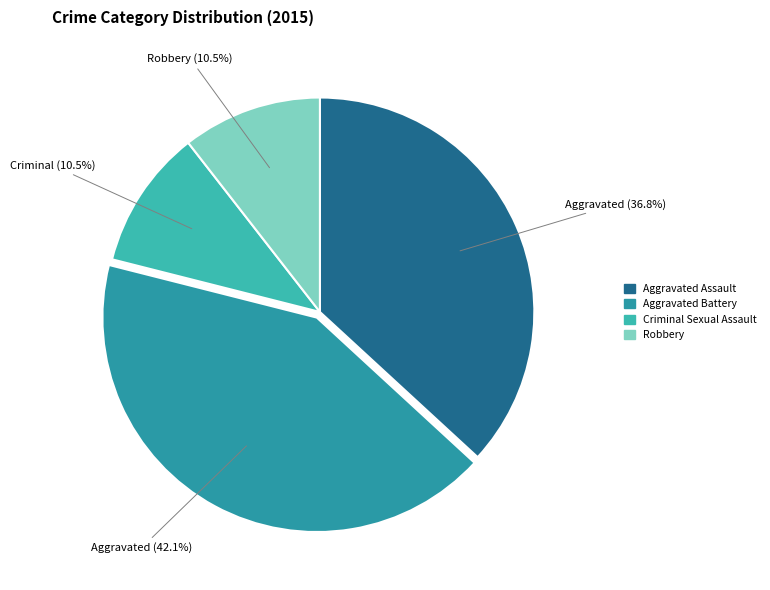

Count the number of slices in the pie.

4